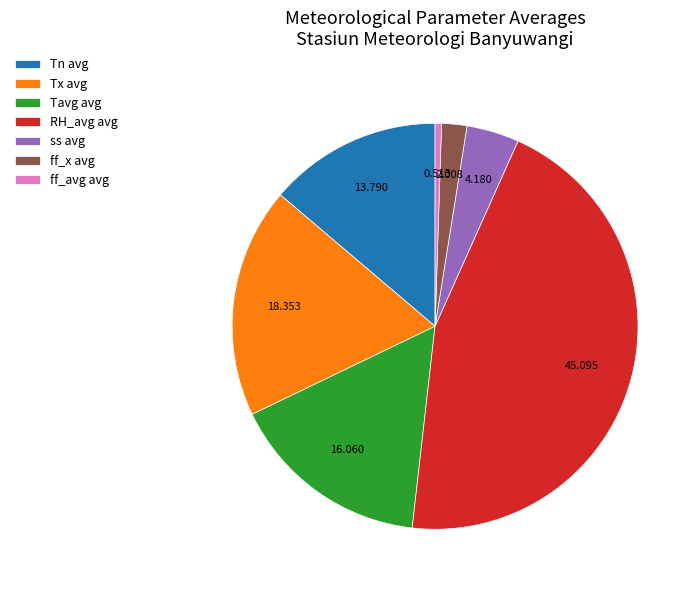

Rank the categories by value from highest to lowest.

RH_avg avg, Tx avg, Tavg avg, Tn avg, ss avg, ff_x avg, ff_avg avg